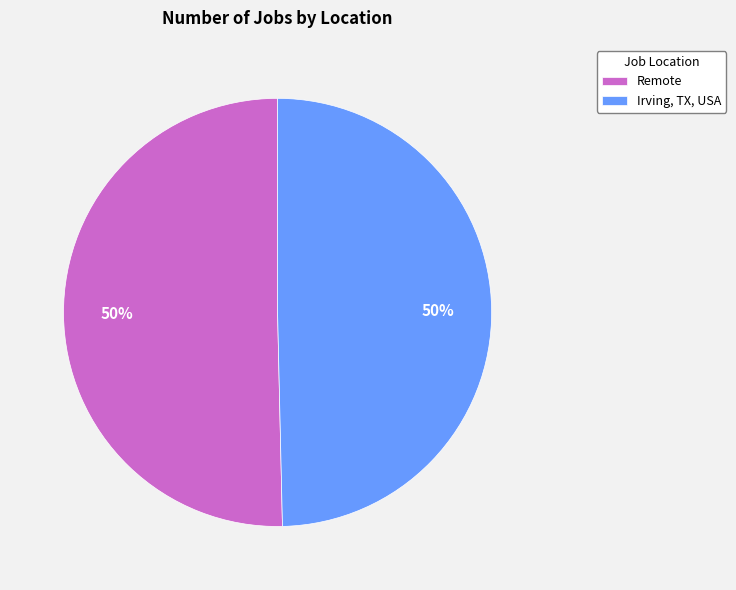

Combined, do Remote and Irving, TX, USA account for over 50%?

Yes